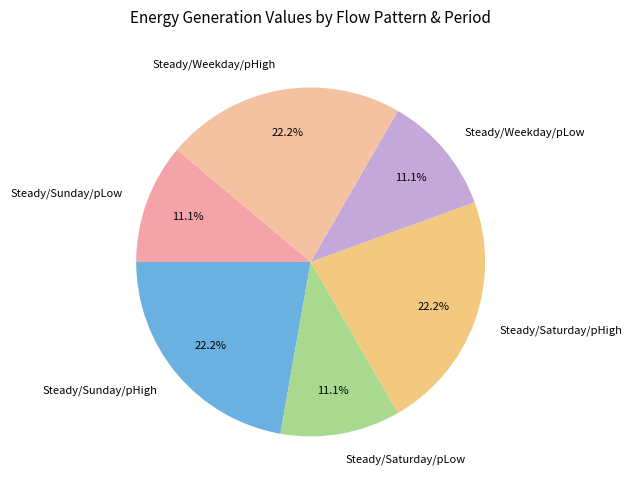

To the nearest percent, what portion does Steady/Weekday/pLow represent?

11%